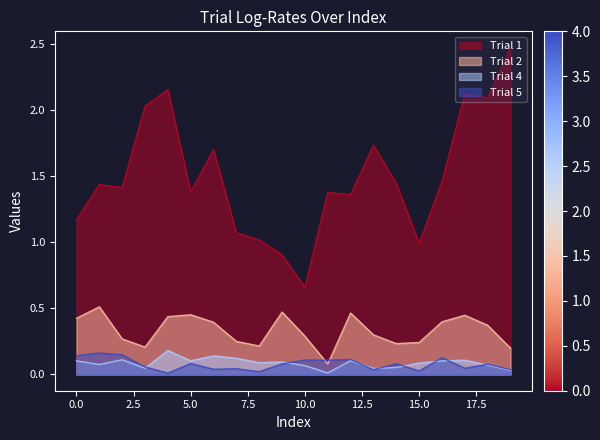

Rank the series at 15.0 from highest to lowest value.

Trial 1, Trial 2, Trial 4, Trial 5